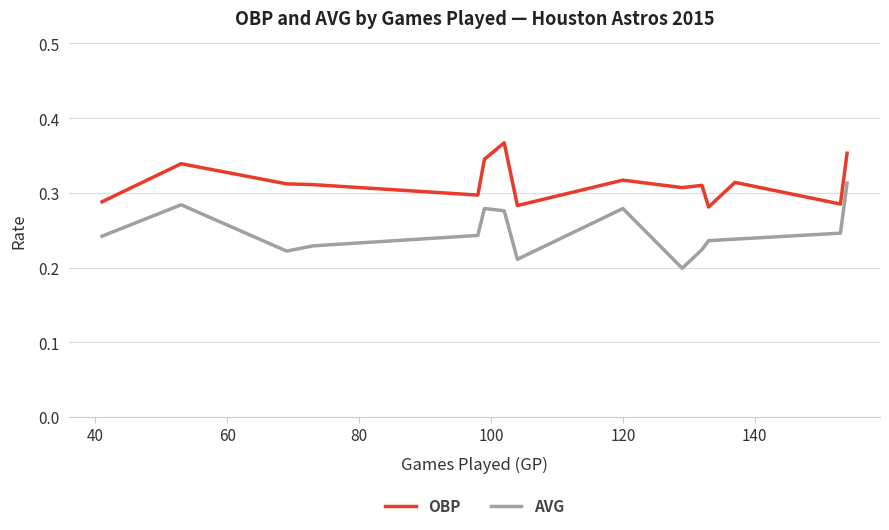

Rank the series by their maximum value, from lowest to highest.

AVG, OBP